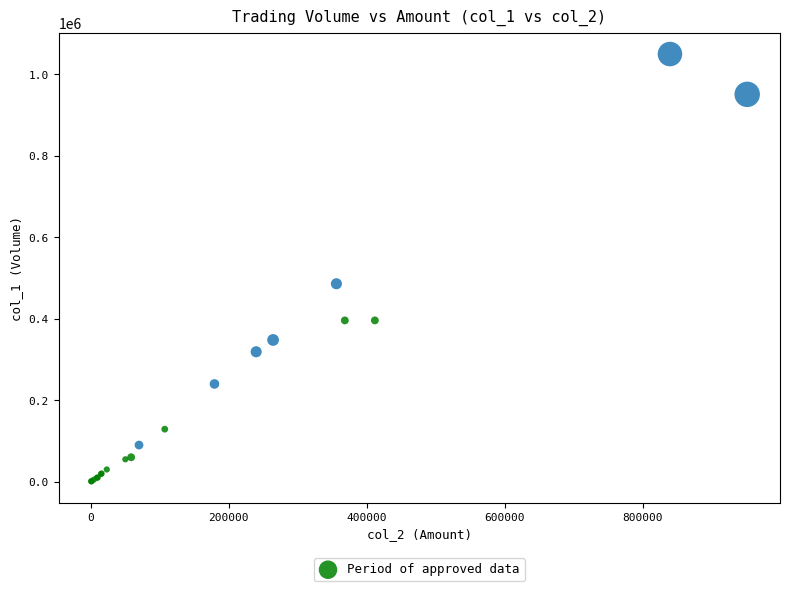

What Y value in the scatter plot is closest to 525500?

486000